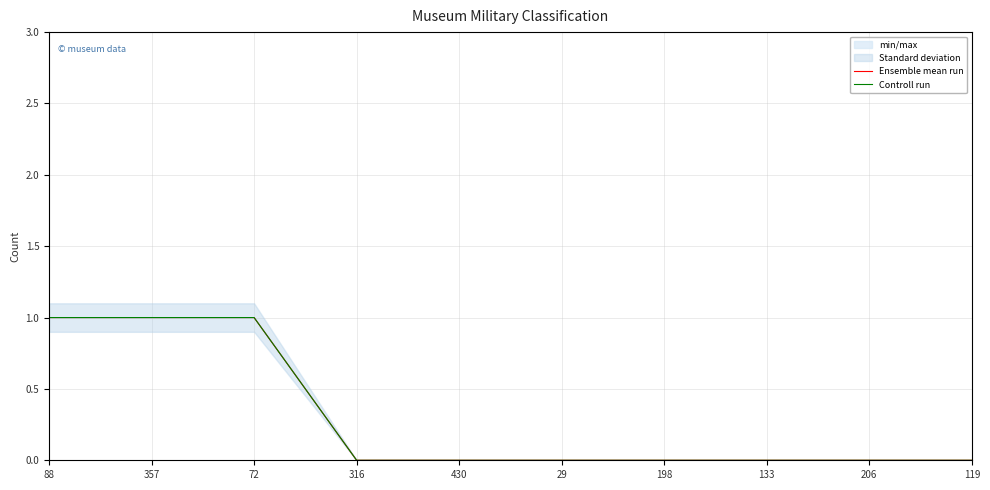

Reading right to left, transcribe all the data shown in this chart.

Ensemble mean run: 119=0	206=0	133=0	198=0	29=0	430=0	316=0	72=1	357=1	88=1
Controll run: 119=0	206=0	133=0	198=0	29=0	430=0	316=0	72=1	357=1	88=1